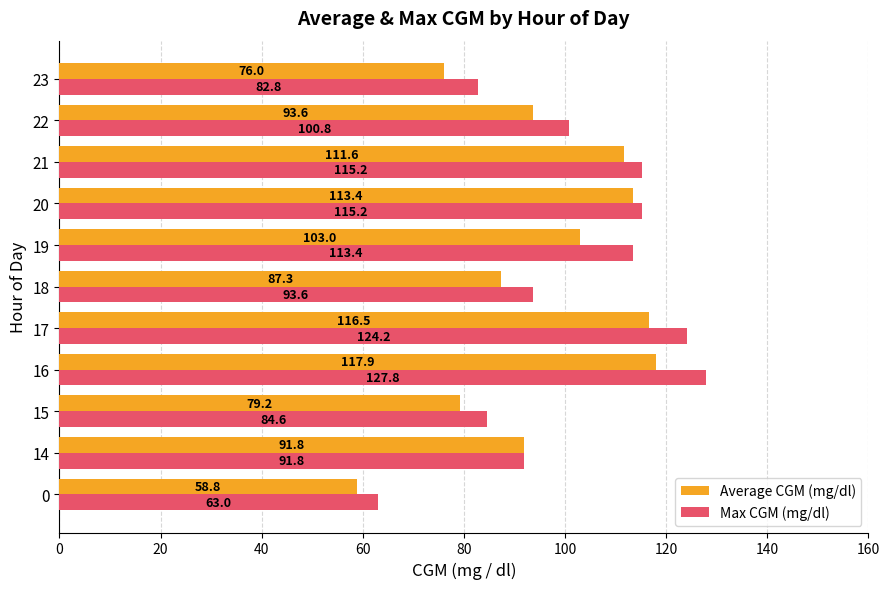

What is the difference between the second highest and second lowest values in the Max CGM (mg/dl) series?

41.4